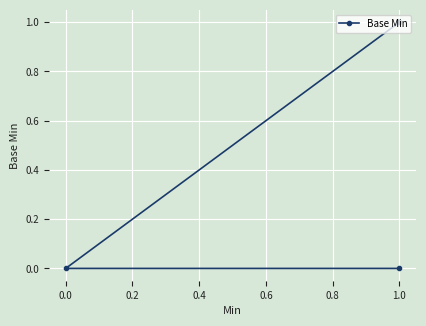

Is it true that the value at 0.0 is 0?

True